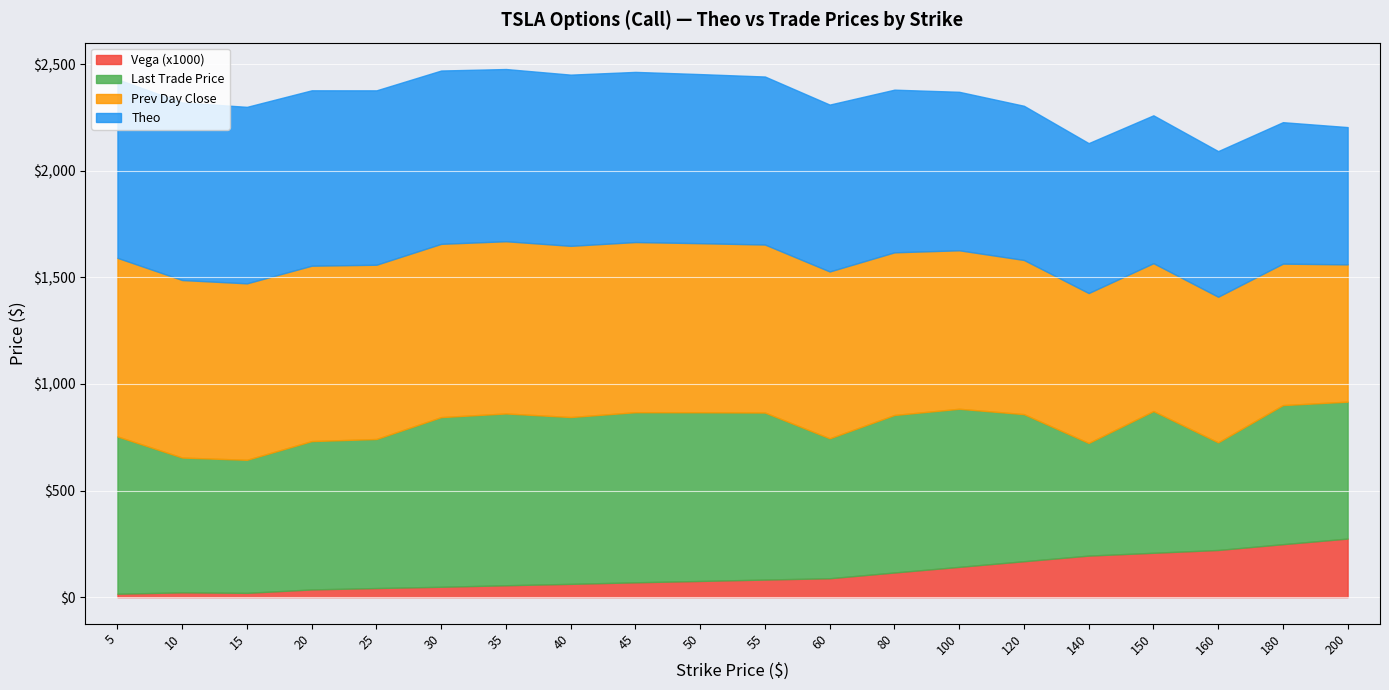

What is the value of the Prev Day Close point at the 9th from the left?

798.1